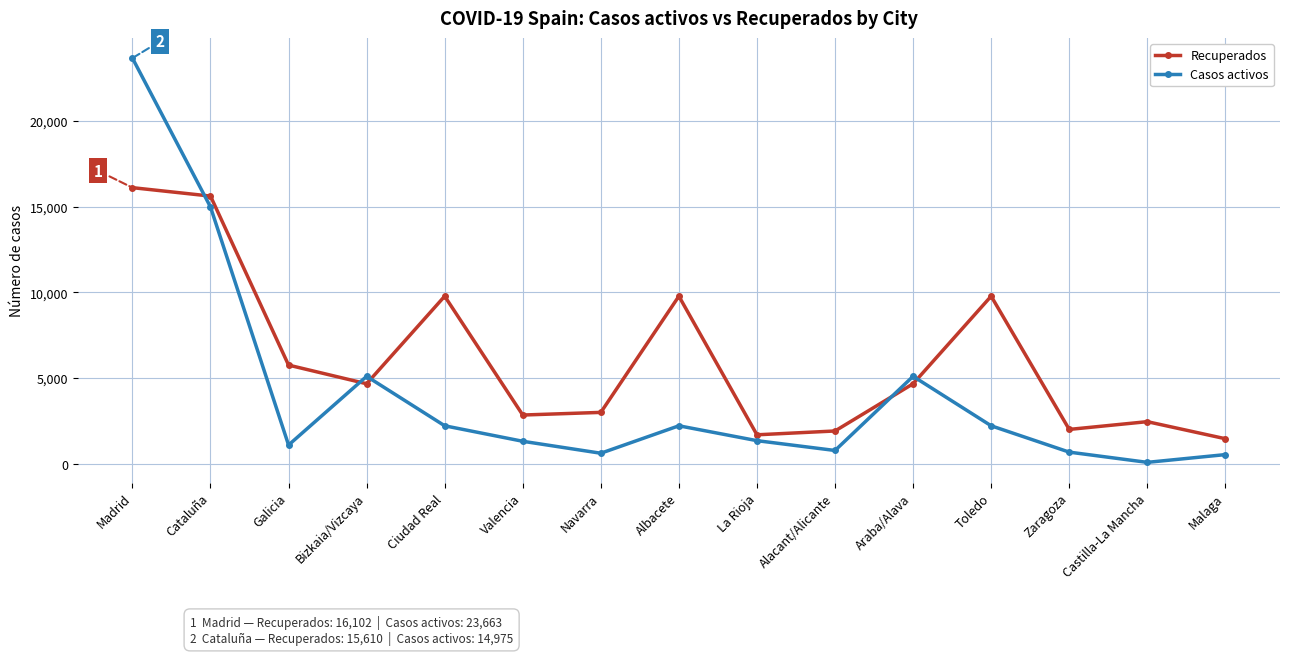

List the series in order of their peak value, highest first.

Casos activos, Recuperados